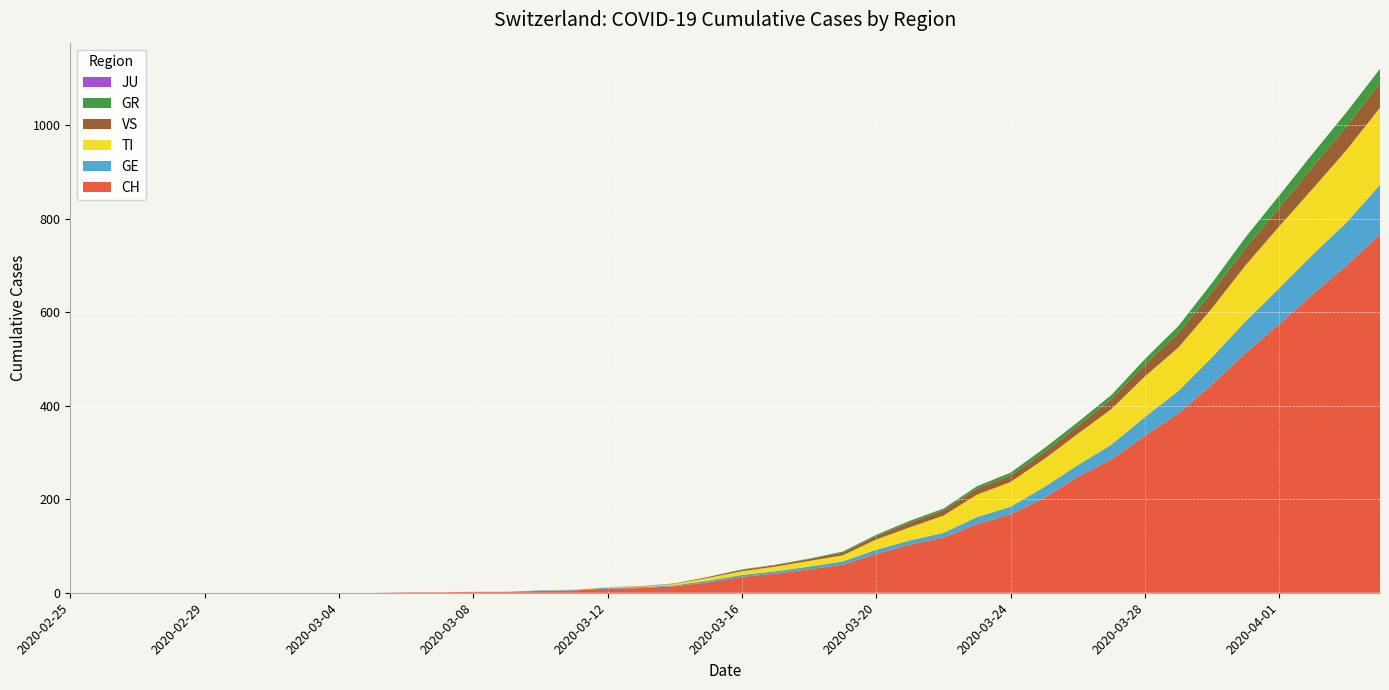

Reading right to left, list all the values displayed in this chart.

CH: 767	700	639	575	513	446	384	336	285	248	203	168	147	118	103	83	60	50	41	34	22	14	10	9	5	4	2	2	1	1	0	0	0	0	0	0	0	0	0	0
GE: 106	92	85	77	68	58	48	40	32	25	23	16	15	10	9	9	7	6	5	4	4	2	2	2	1	1	0	0	0	0	0	0	0	0	0	0	0	0	0	0
TI: 165	155	141	132	120	105	93	87	76	67	60	53	48	37	28	22	13	12	10	8	6	3	1	1	1	0	0	0	0	0	0	0	0	0	0	0	0	0	0	0
VS: 53	51	47	40	37	35	31	25	21	17	15	14	13	11	10	7	6	4	3	3	2	1	1	0	0	0	0	0	0	0	0	0	0	0	0	0	0	0	0	0
GR: 30	30	28	26	23	19	15	12	9	8	8	6	5	4	4	3	2	1	1	1	0	0	0	0	0	0	0	0	0	0	0	0	0	0	0	0	0	0	0	0
JU: 0	0	0	0	0	0	0	0	0	0	0	0	0	0	0	0	0	0	0	0	0	0	0	0	0	0	0	0	0	0	0	0	0	0	0	0	0	0	0	0